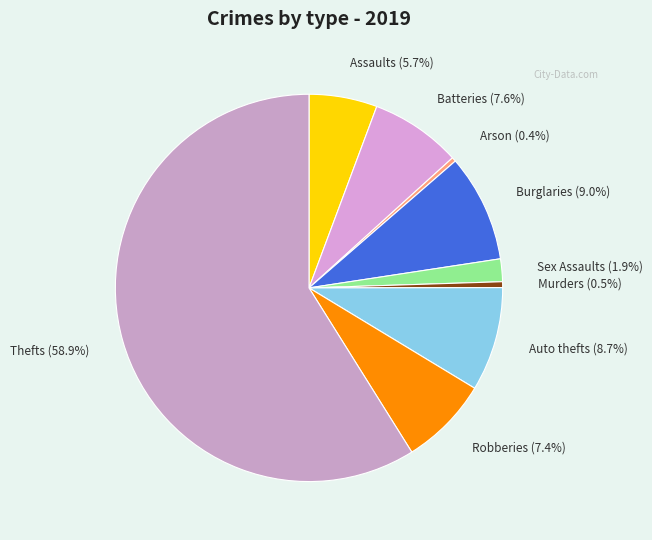

Is the sum of Auto thefts and Robberies greater than half?

No